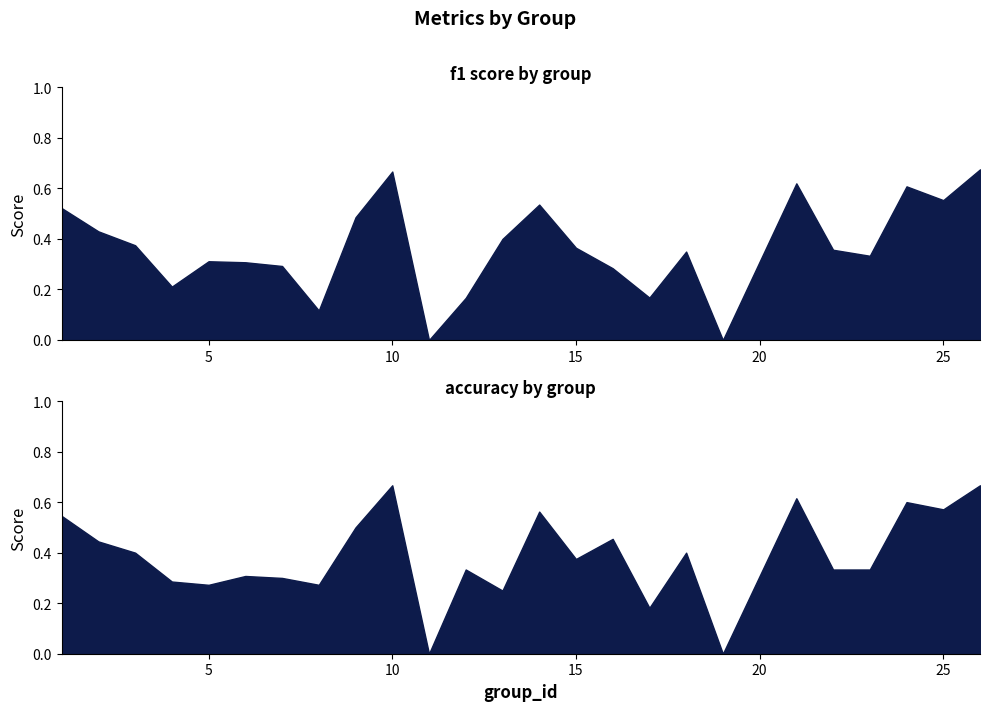

What is the sum of all accuracy values?

9.7